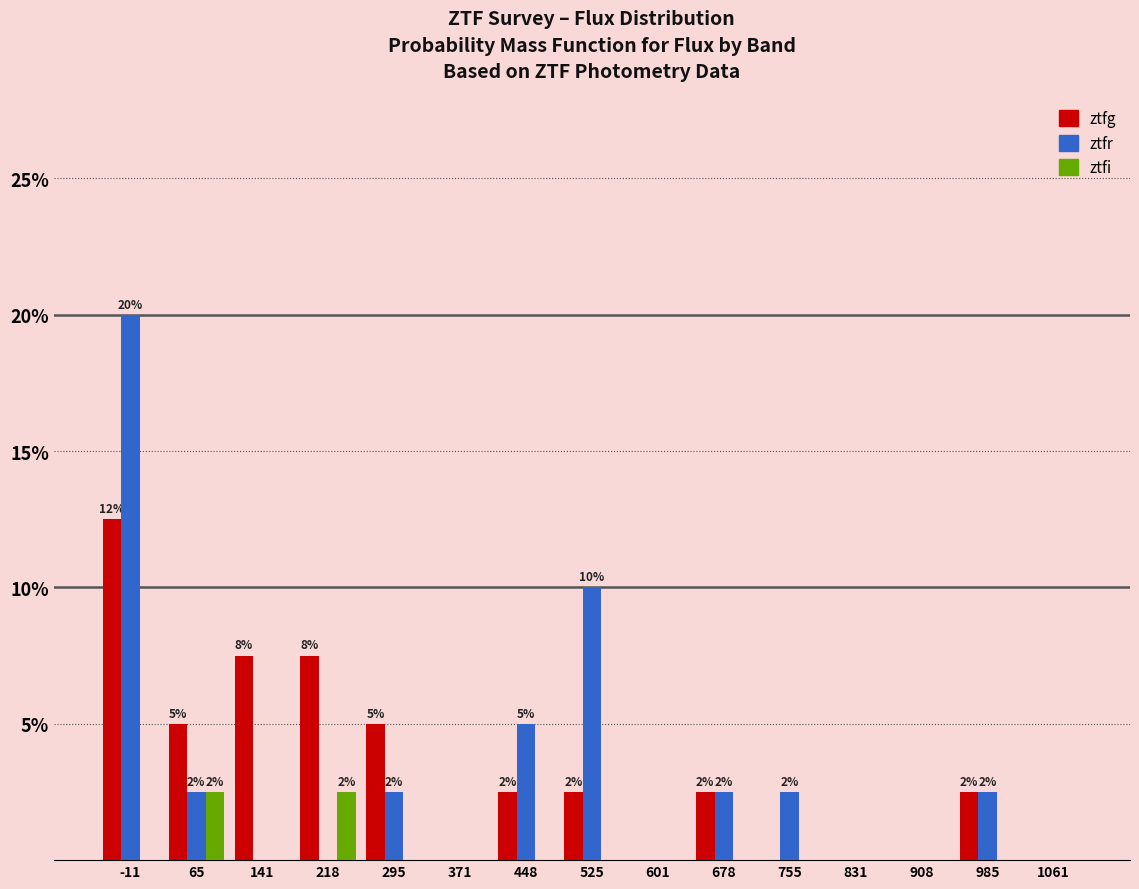

What is the greatest value displayed?

20.0